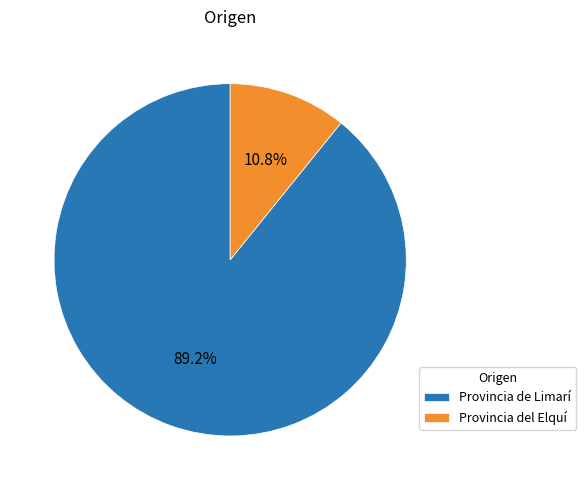

How much of the chart is everything except Provincia de Limarí?

10.8%